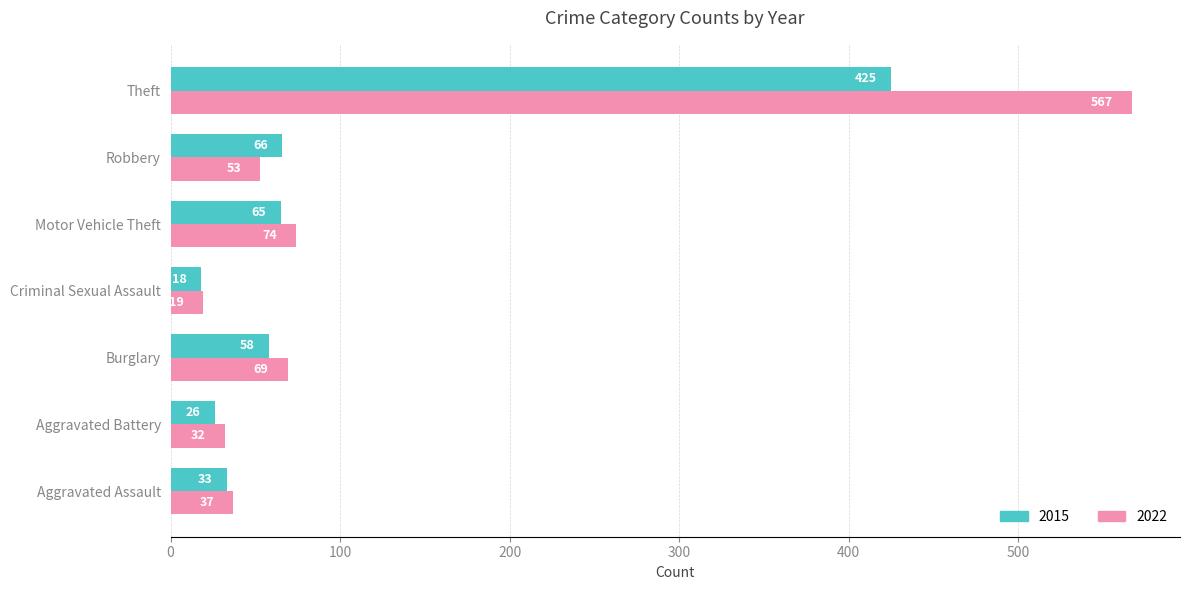

Which series has the largest total across all categories?

2022